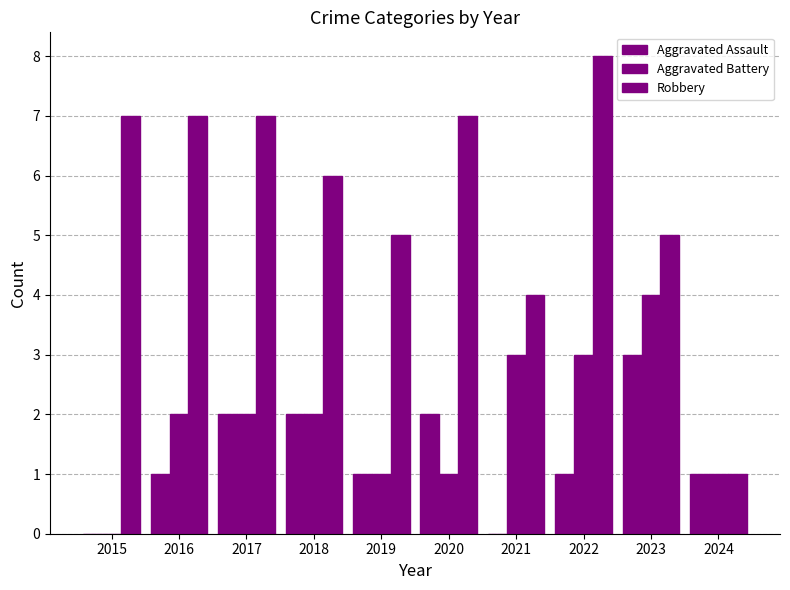

Count the Aggravated Battery values in the range 1 to 3.

8